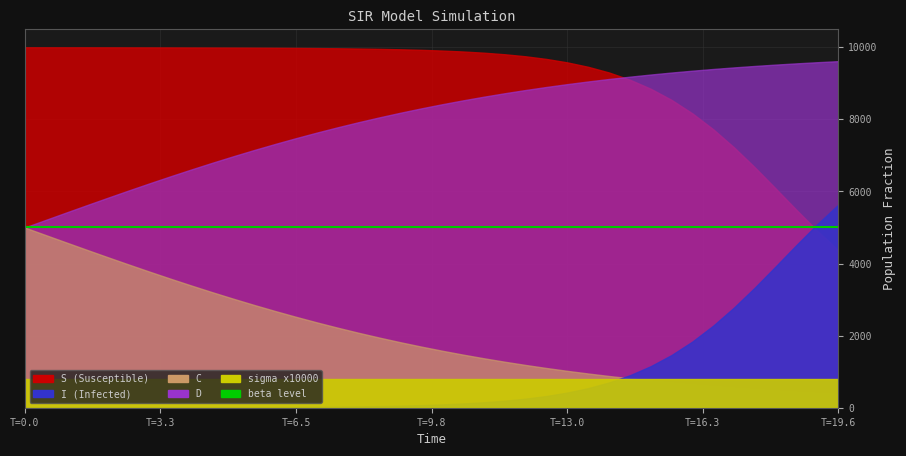

How many positive values does the time series have?

39